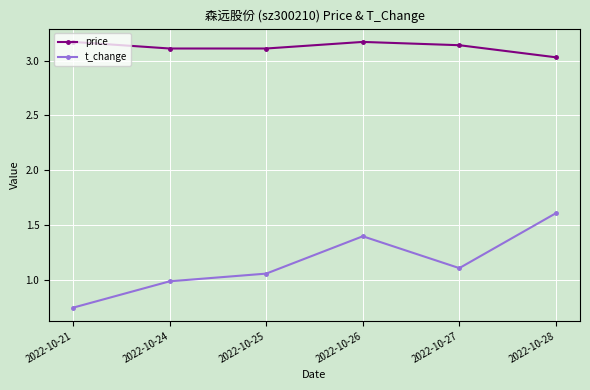

True or false: price and t_change cross at least once.

False